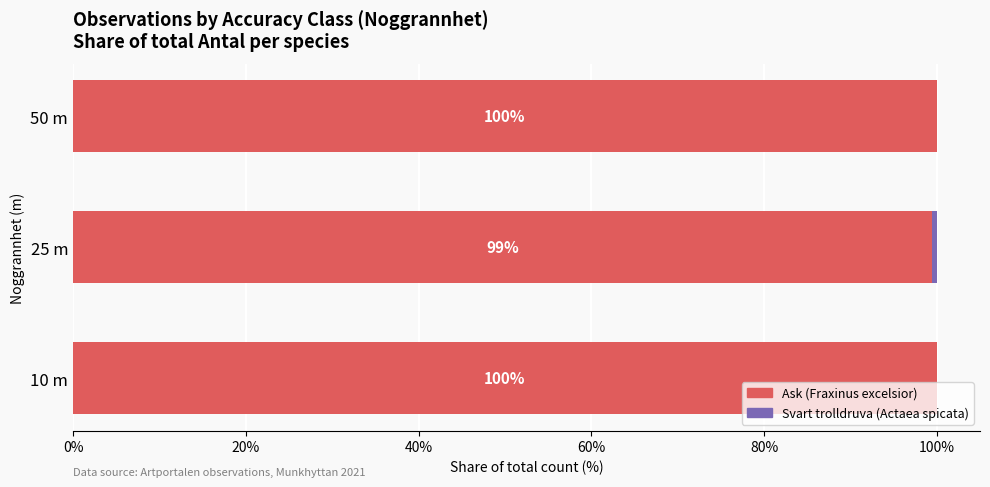

What is the total value across all series at 50 m?

100.0